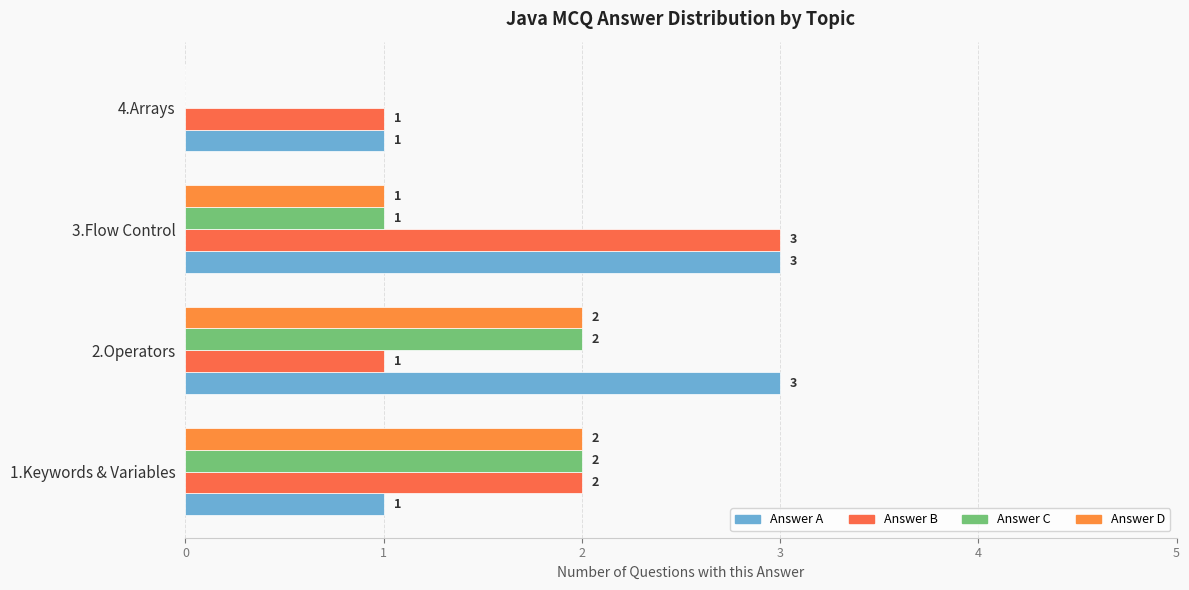

How many distinct data groups are displayed?

4